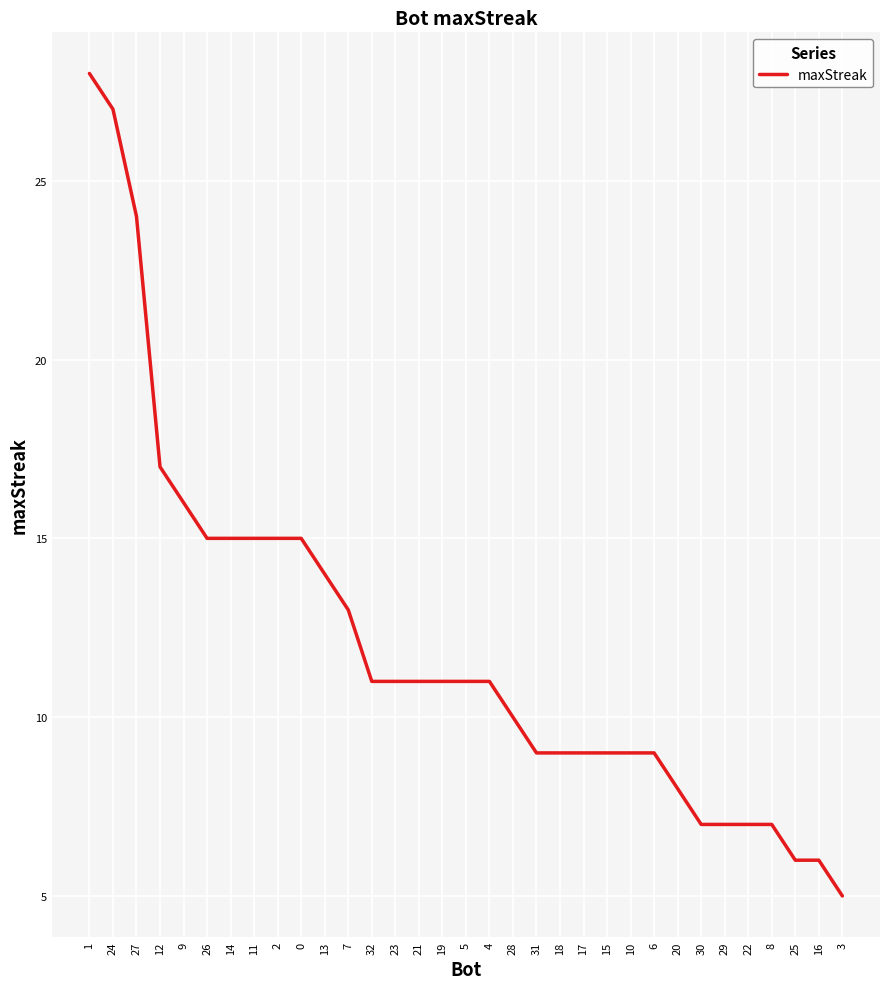

Approximately how many times larger is the value at 22 compared to 30?

1.0